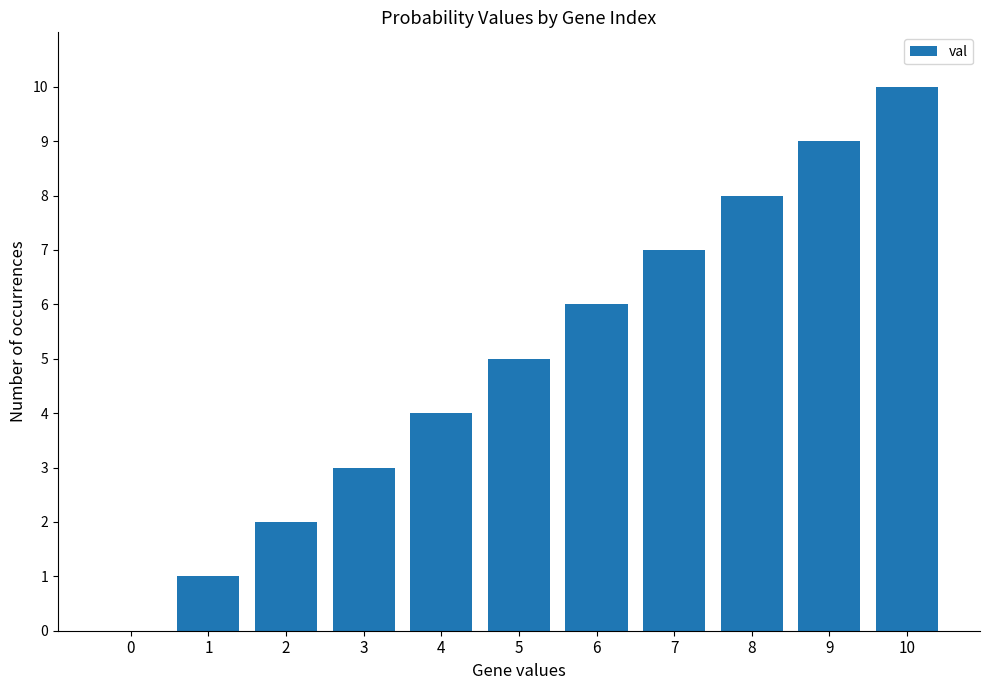

Which has a higher value, 7 or 9?

9